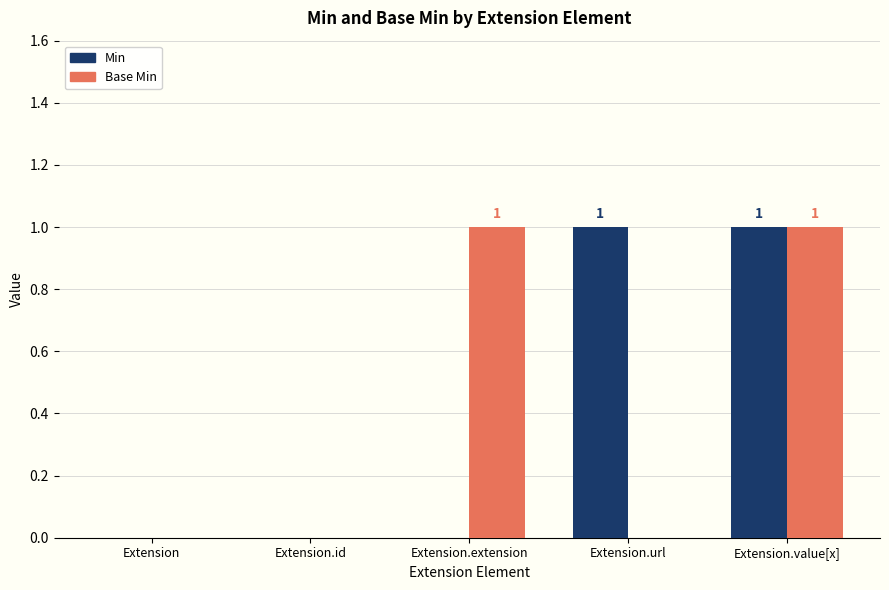

Between Extension and Extension.url, which series saw the biggest shift?

Min